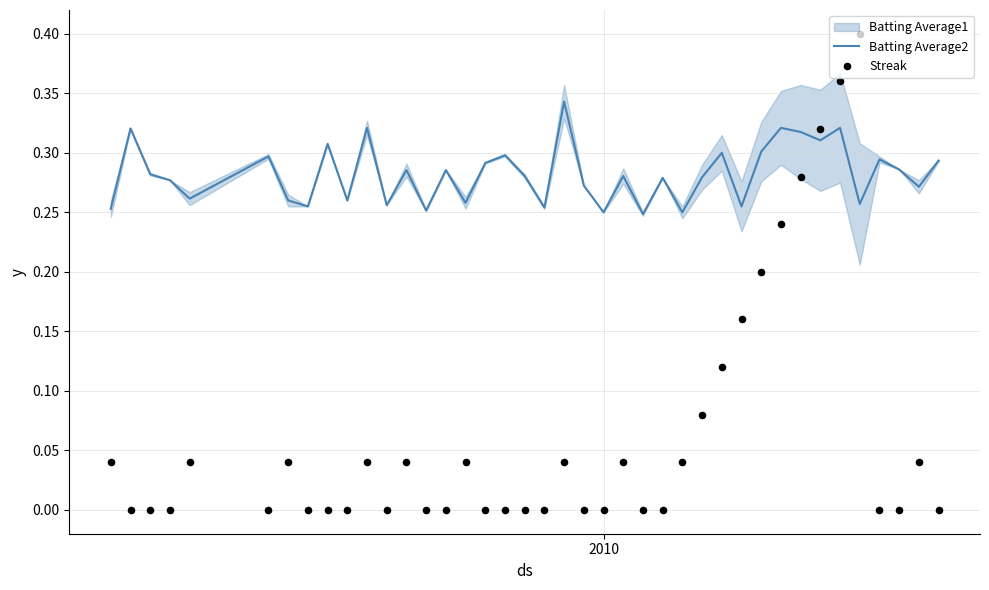

Which series reaches the maximum Y coordinate?

Streak